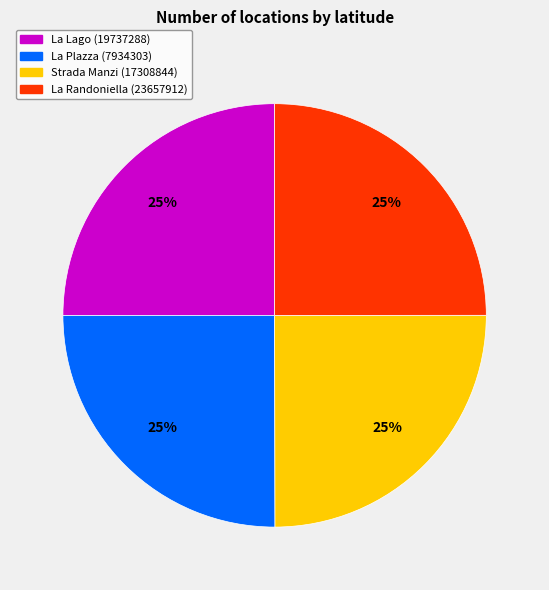

Is it true that La Plazza (7934303) is 13% of the pie?

False